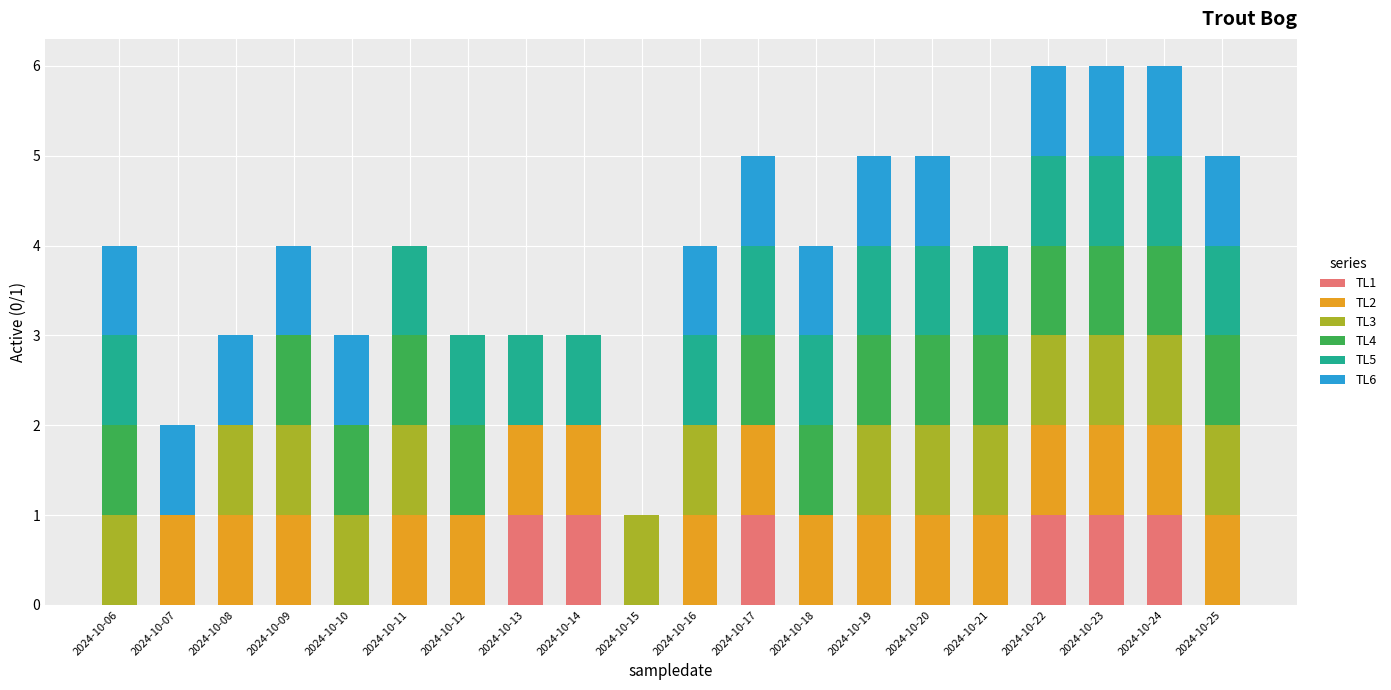

The value of TL1 at 2024-10-15 is 0. True or false?

True